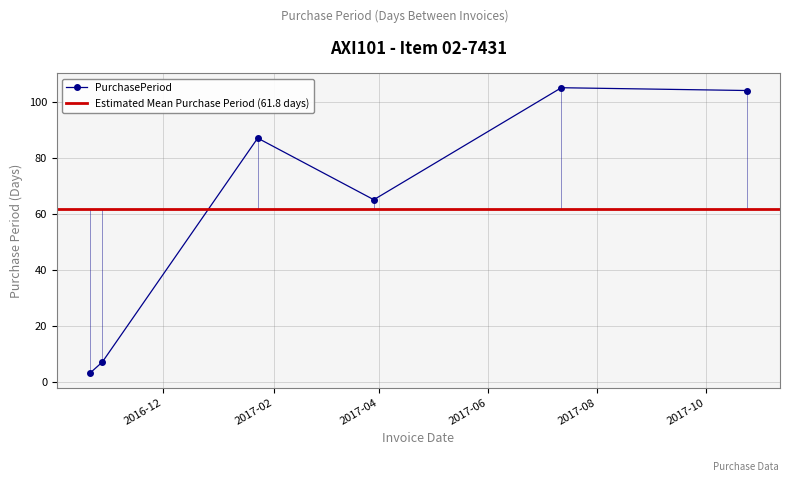

List the labels in order of value, largest first.

2017-07-12, 2017-10-24, 2017-01-23, 2017-03-29, 2016-10-28, 2016-10-21